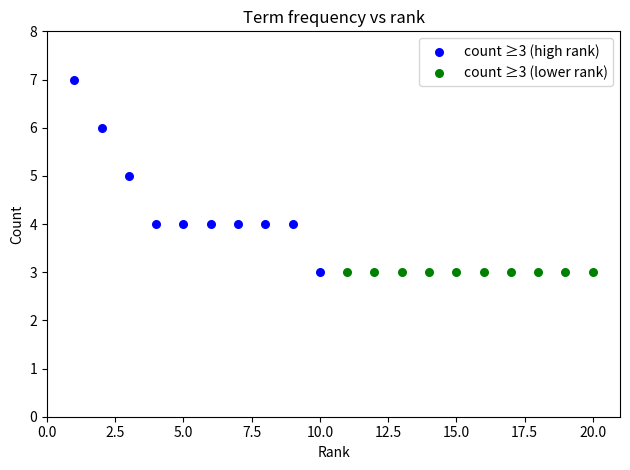

What are all the series names shown in the legend?

count ≥3 (high rank), count ≥3 (lower rank)